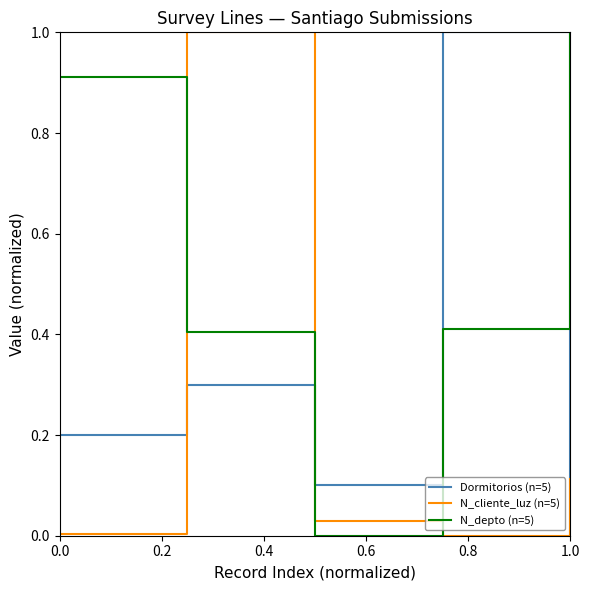

True or false: Dormitorios (n=5) and N_depto (n=5) cross at least once.

True